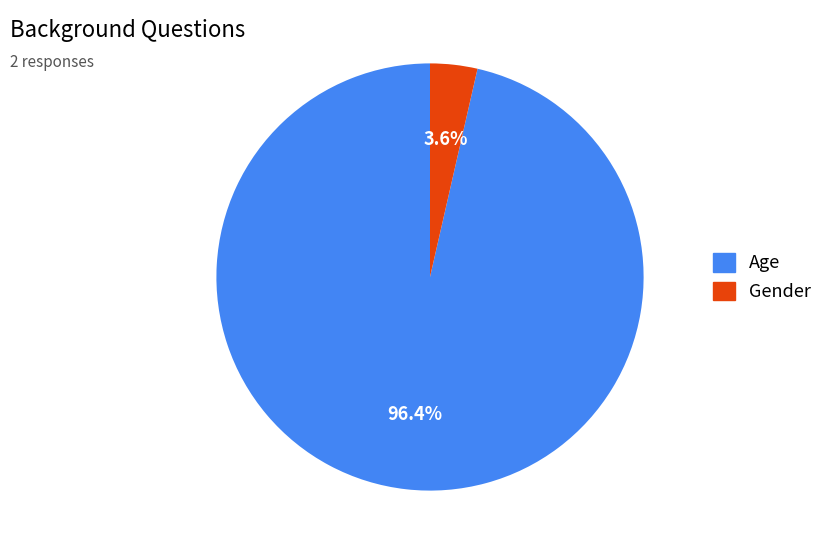

Do Gender and Age together represent more than half of the pie?

Yes